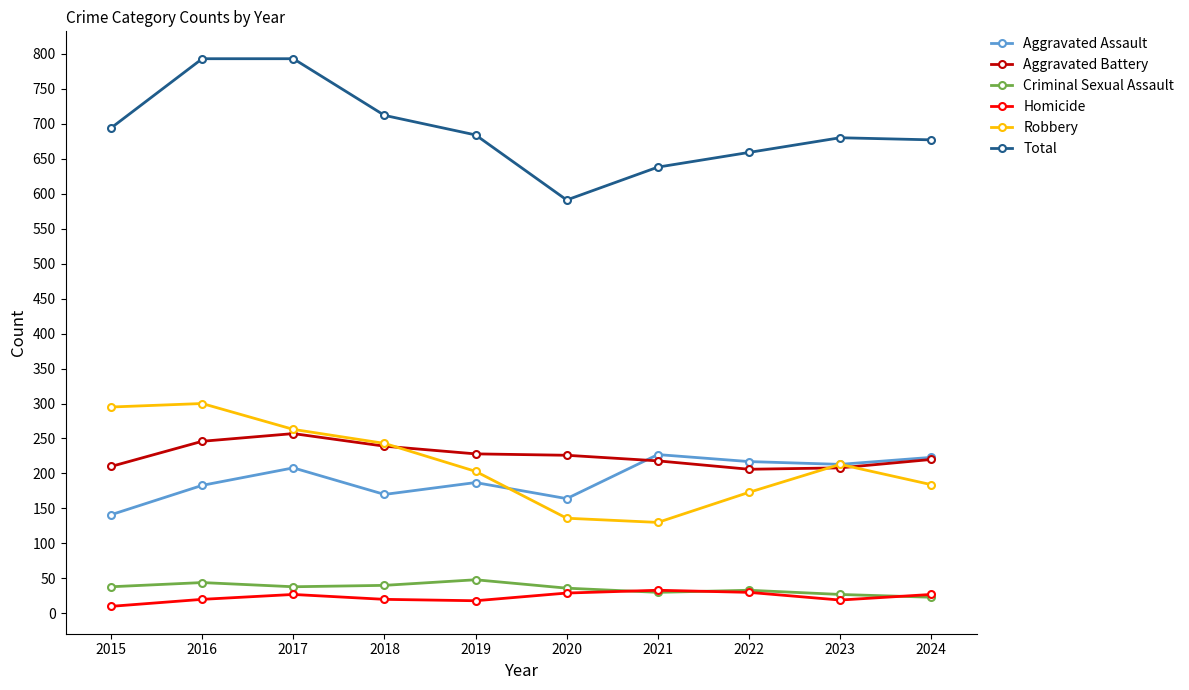

True or false: Total and Homicide intersect in this chart.

False